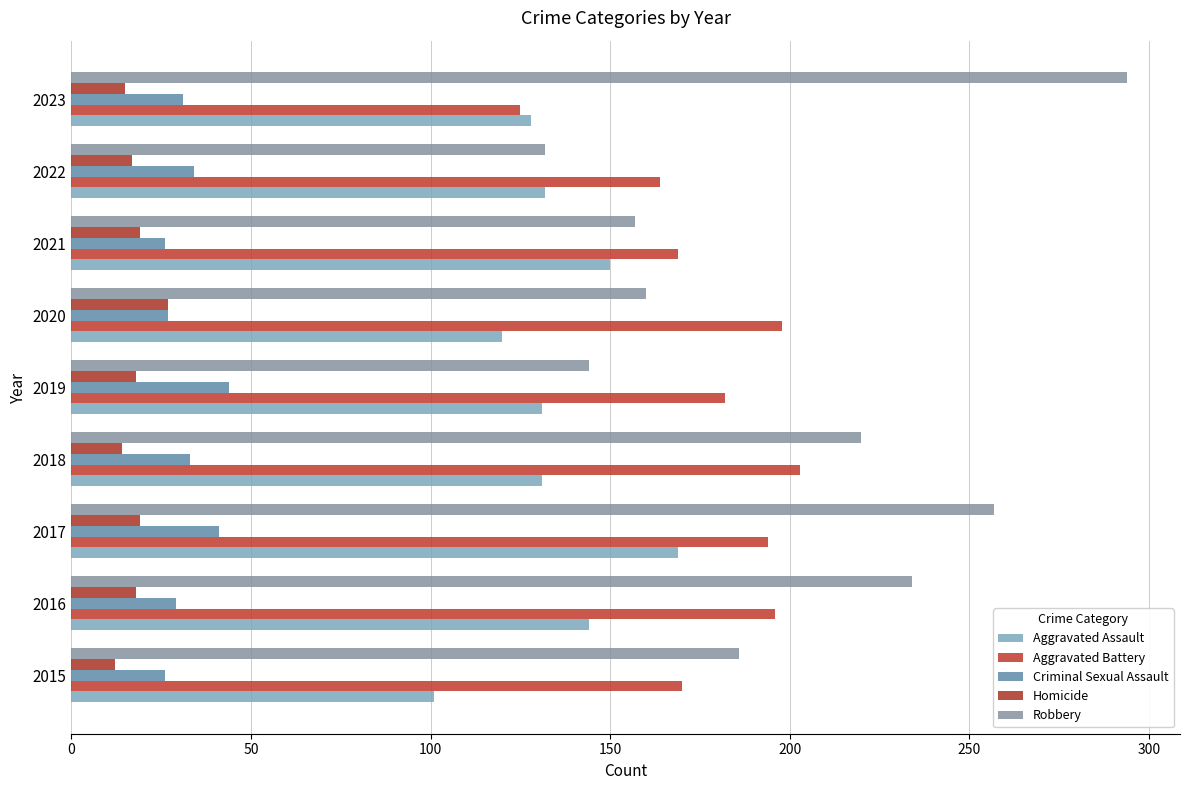

Count the number of categories in the chart.

9